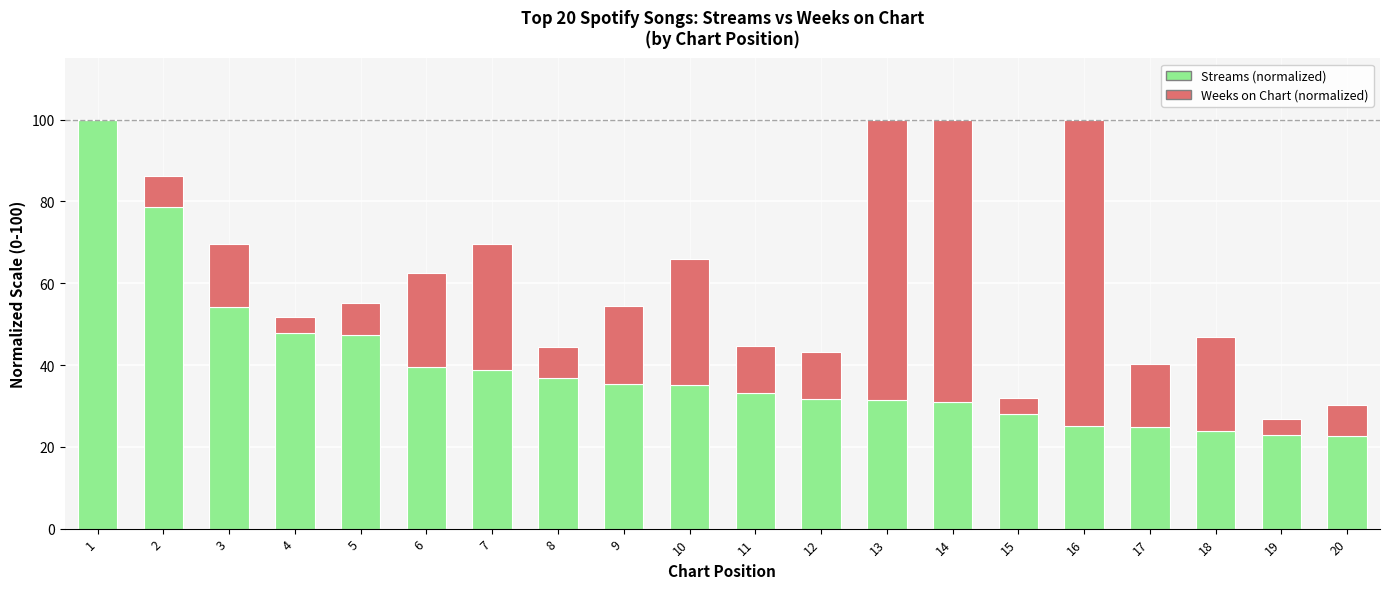

Does the chart contain stacked bars?

Yes